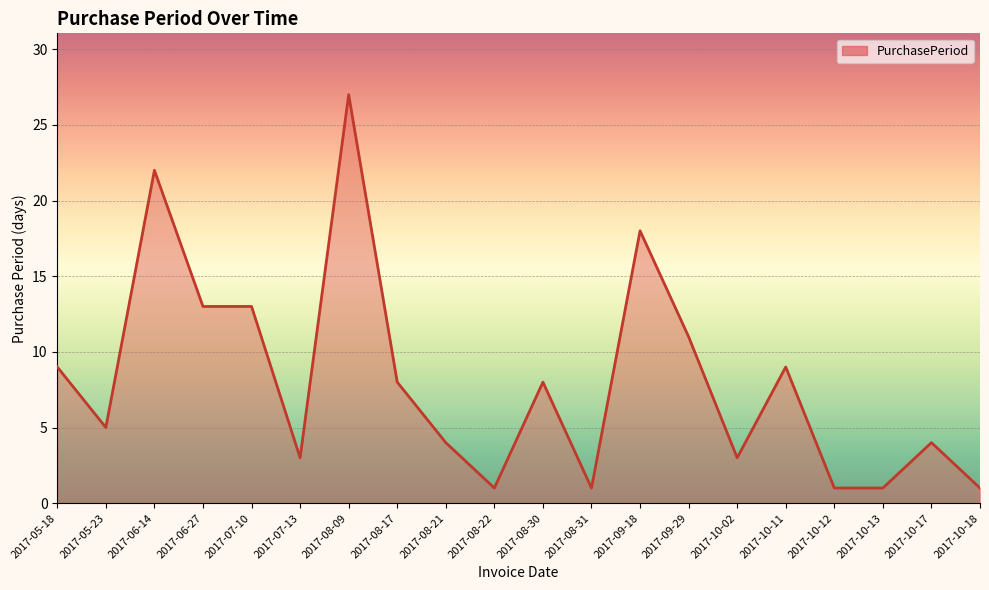

What position from the right is 2017-10-13?

3